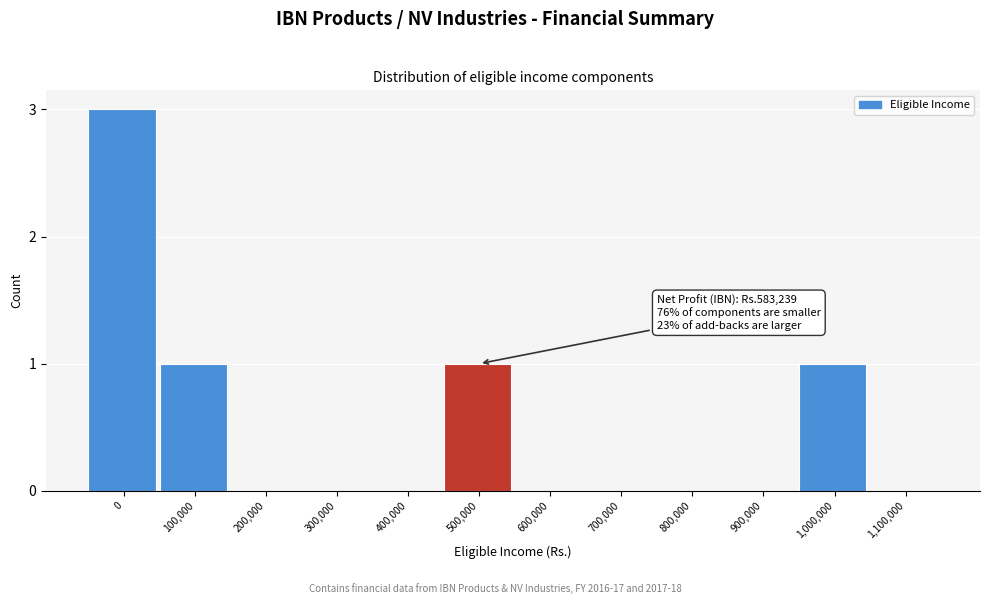

Reading left to right, transcribe all the data shown in this chart.

0=3	100,000=1	200,000=0	300,000=0	400,000=0	500,000=1	600,000=0	700,000=0	800,000=0	900,000=0	1,000,000=1	1,100,000=0